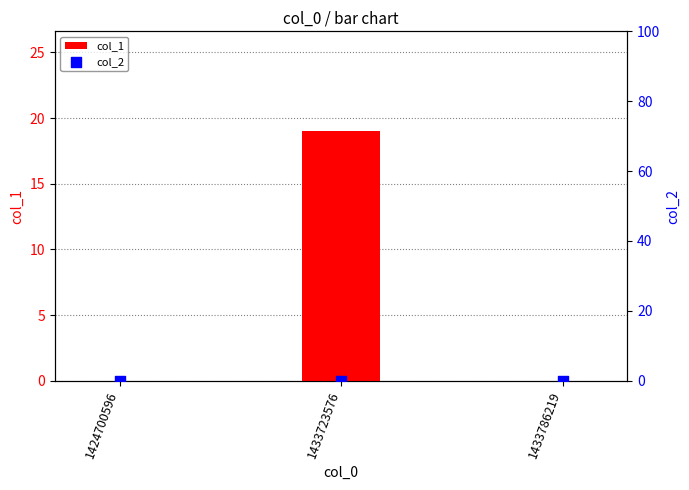

Which series has the largest Y range (max minus min)?

col_1